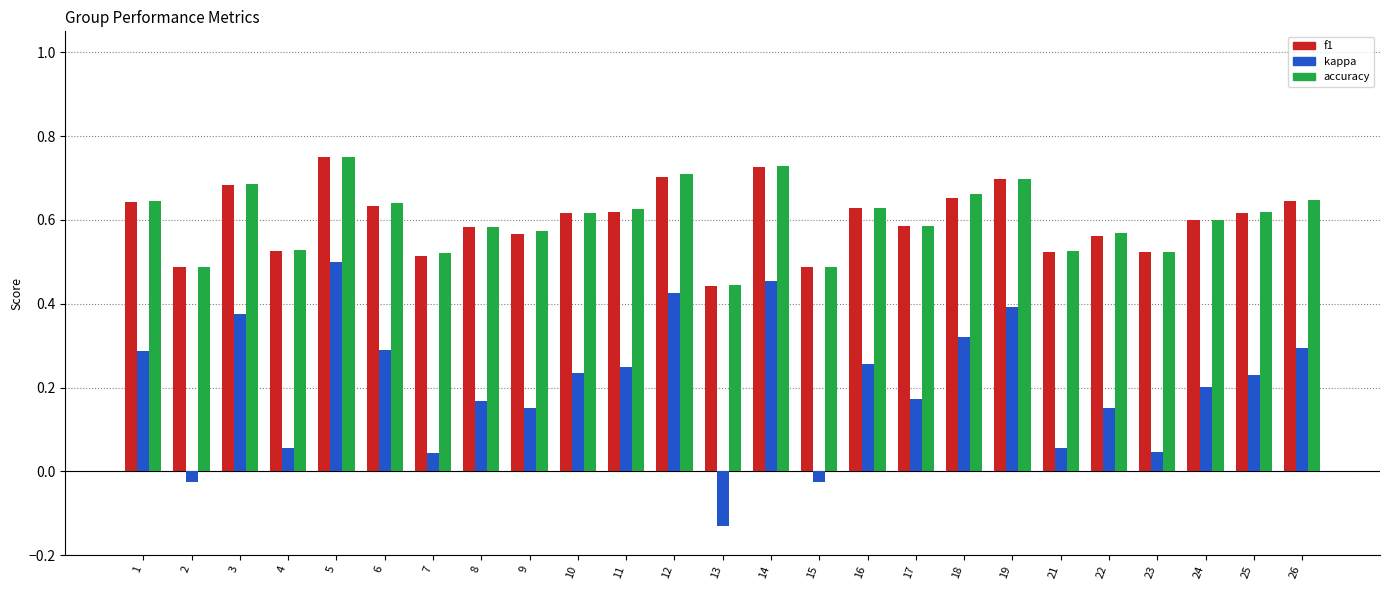

Between 6 and 17, which series saw the biggest shift?

kappa